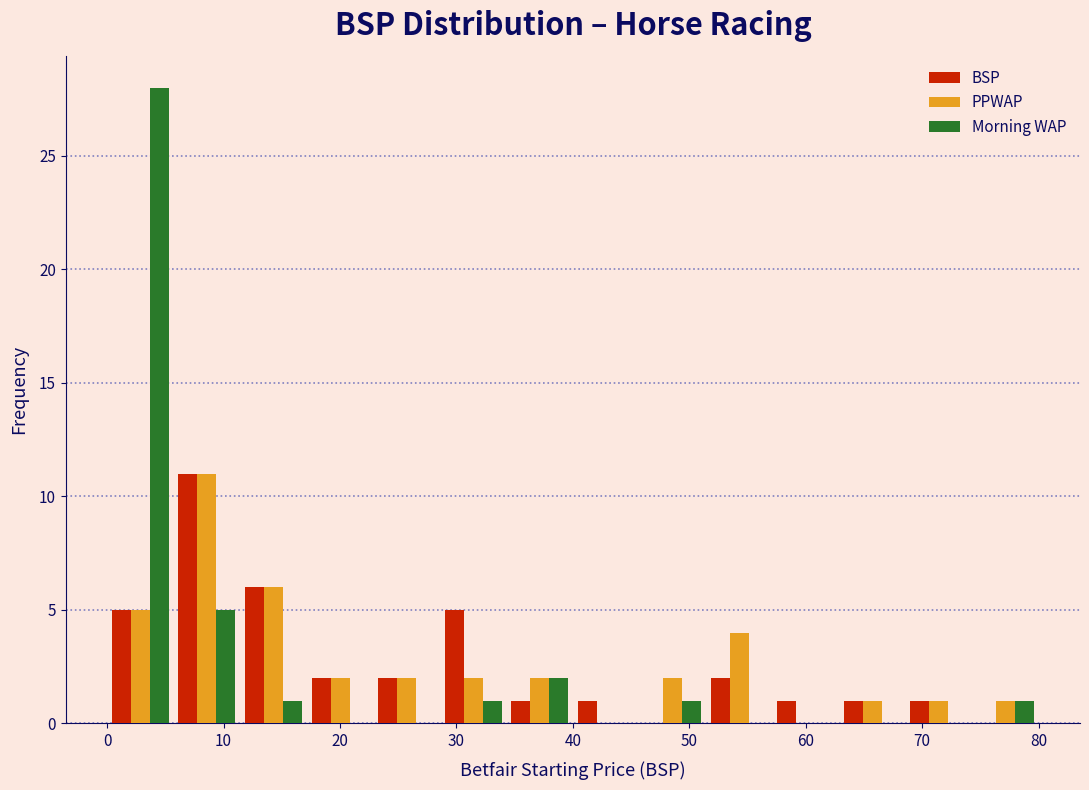

Reading left to right, transcribe this chart: for each range on the x-axis, give the height of each series' bar. Neither the bar edges nor the heights are printed on the chart, so give them approximately, as read against the axes.

0 to 6: BSP=5	PPWAP=5	Morning WAP=28
6 to 11: BSP=11	PPWAP=11	Morning WAP=5
11 to 17: BSP=6	PPWAP=6	Morning WAP=1
17 to 23: BSP=2	PPWAP=2	Morning WAP=0
23 to 29: BSP=2	PPWAP=2	Morning WAP=0
29 to 34: BSP=5	PPWAP=2	Morning WAP=1
34 to 40: BSP=1	PPWAP=2	Morning WAP=2
40 to 46: BSP=1	PPWAP=0	Morning WAP=0
46 to 51: BSP=0	PPWAP=2	Morning WAP=1
51 to 57: BSP=2	PPWAP=4	Morning WAP=0
57 to 63: BSP=1	PPWAP=0	Morning WAP=0
63 to 69: BSP=1	PPWAP=1	Morning WAP=0
69 to 74: BSP=1	PPWAP=1	Morning WAP=0
74 to 80: BSP=0	PPWAP=1	Morning WAP=1